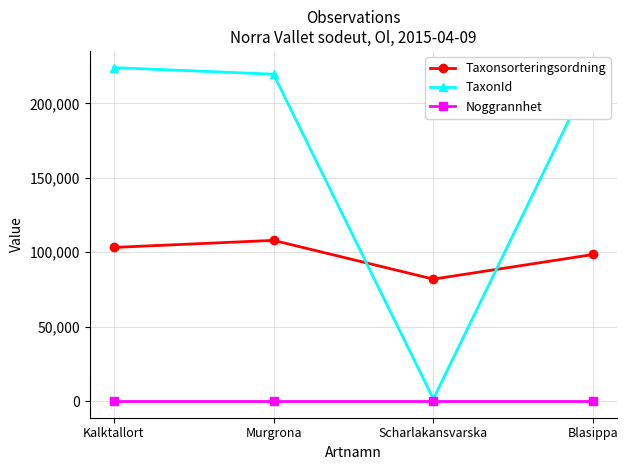

How many lines are shown in the chart?

3